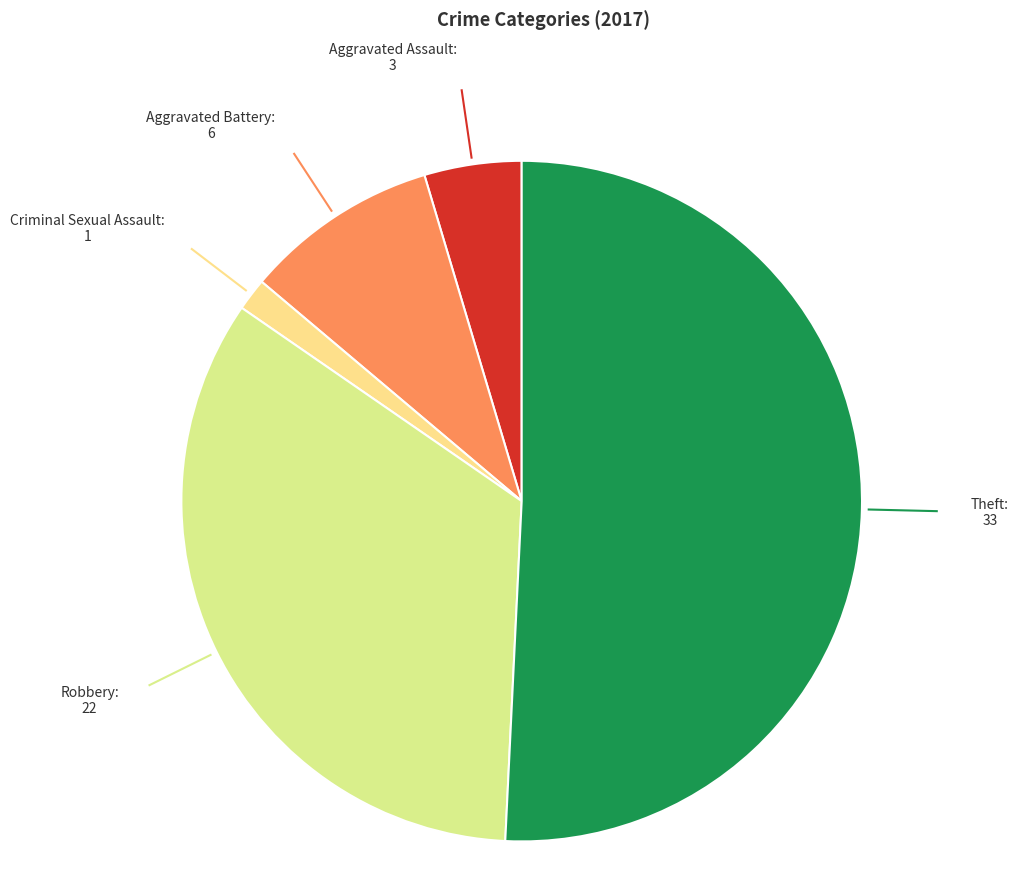

What is the largest slice in the pie chart?

Theft